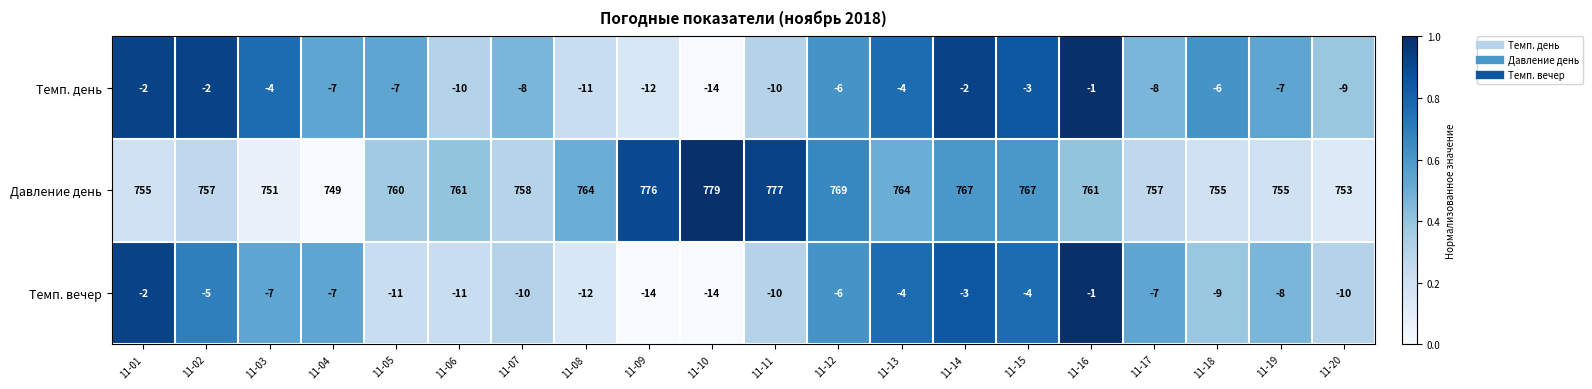

How many categories are shown in the chart?

20